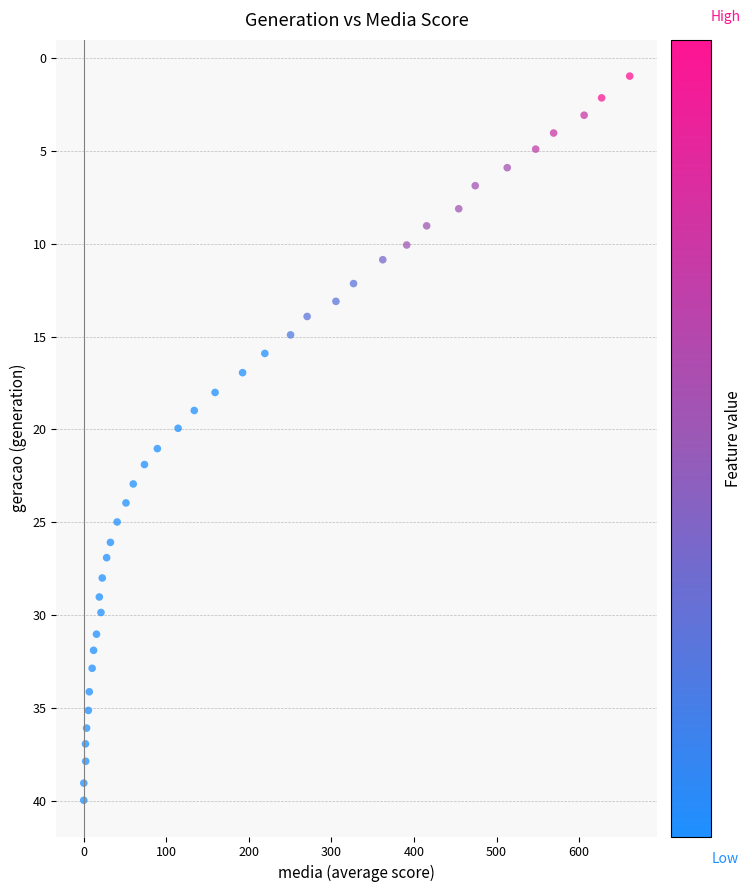

What is the range of X values (max minus min)?

661.2